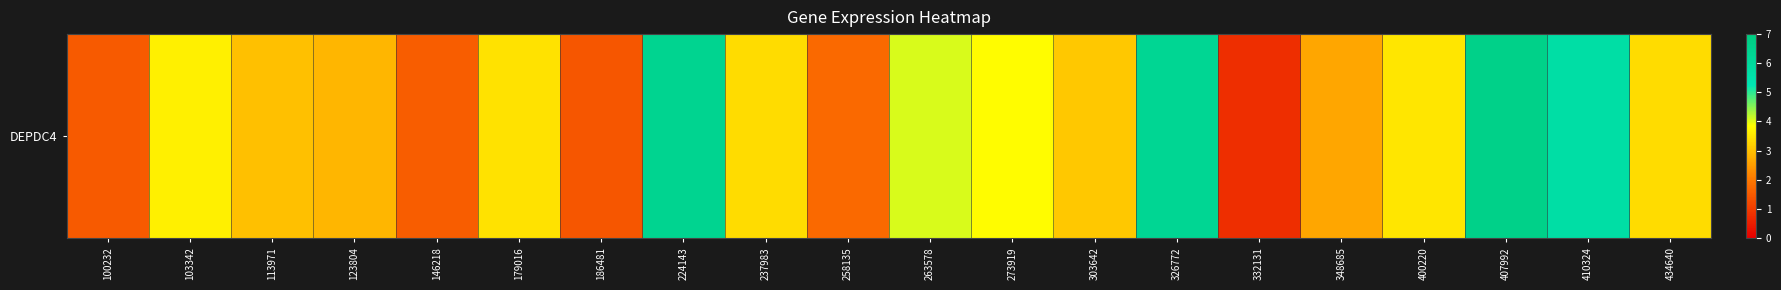

At which category does the chart reach its peak across all series?

407992